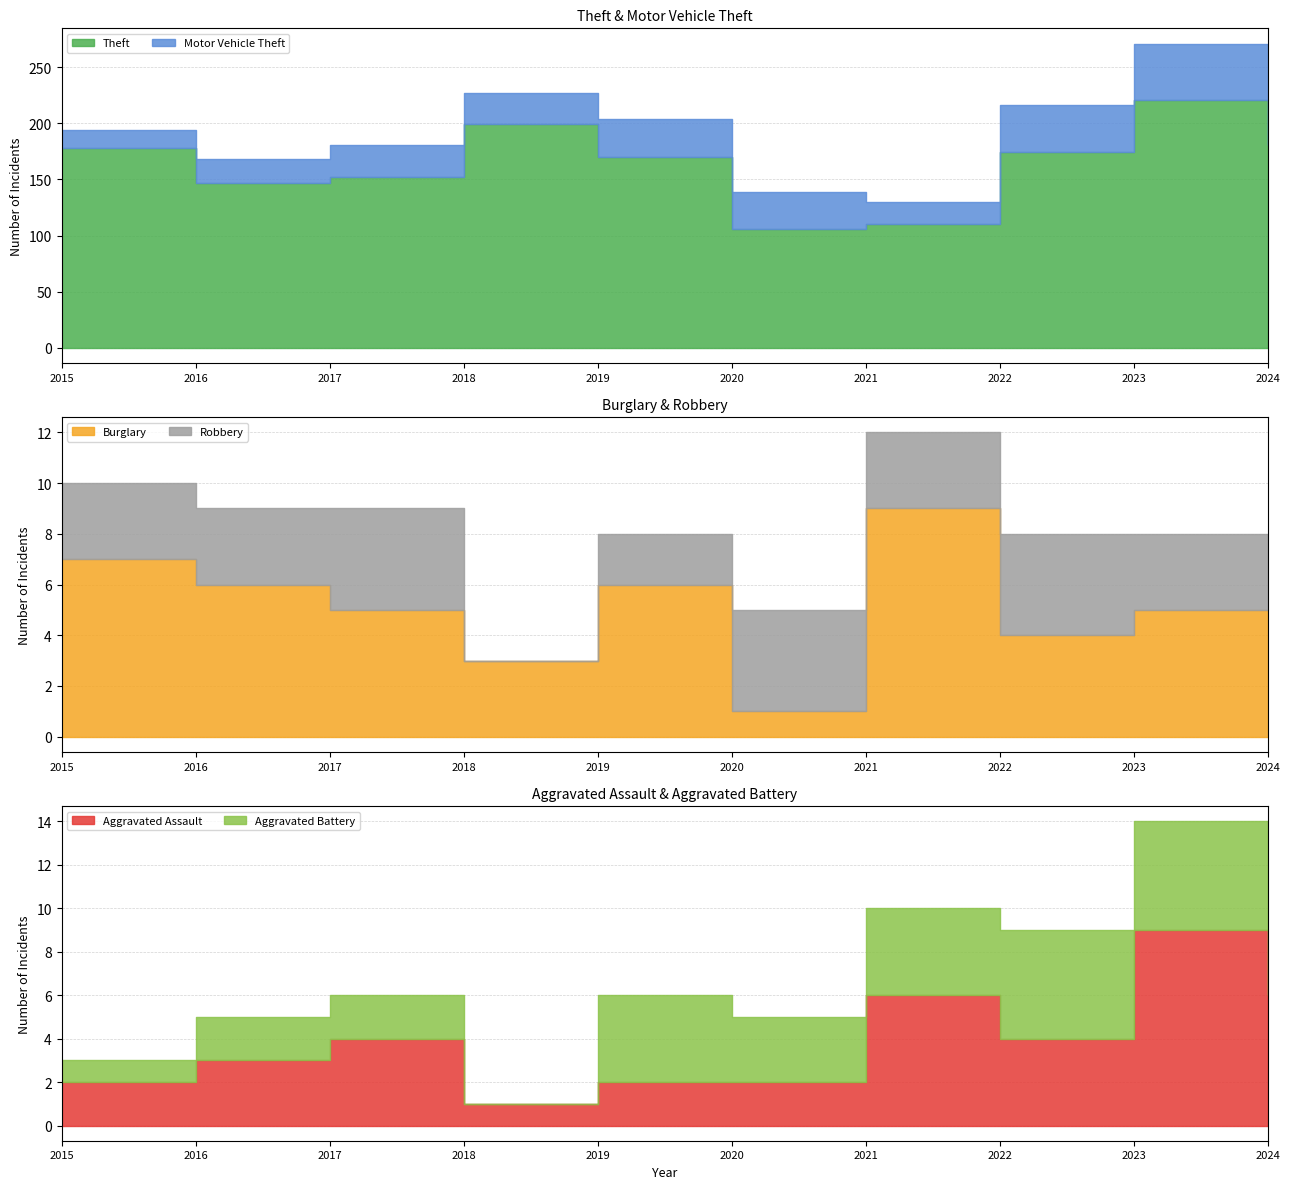

What is the value of the Aggravated Assault point at the 5th from the left?

2